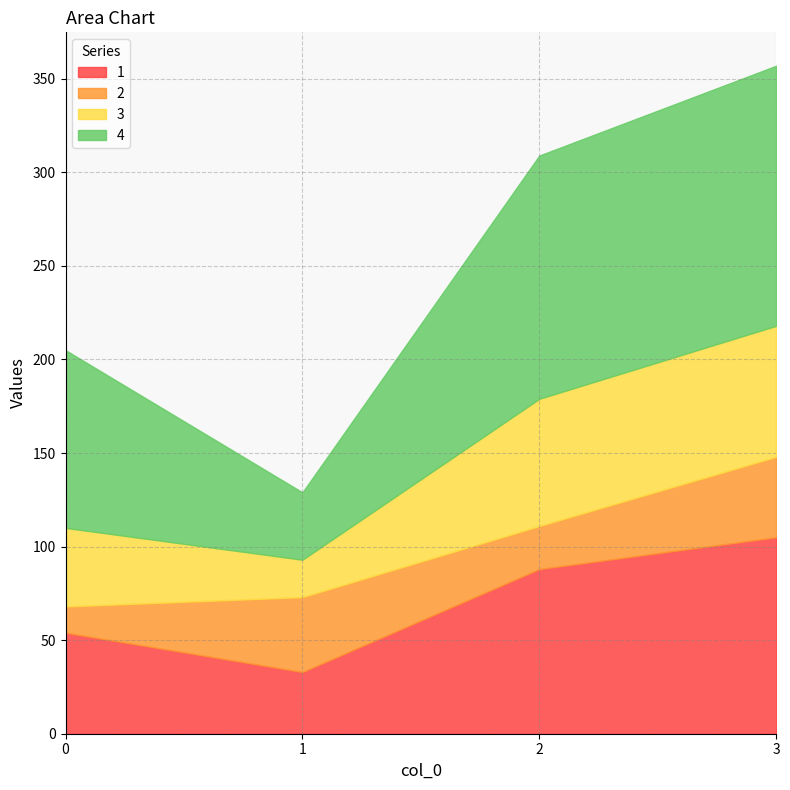

What is the total value across all series at 2?

309